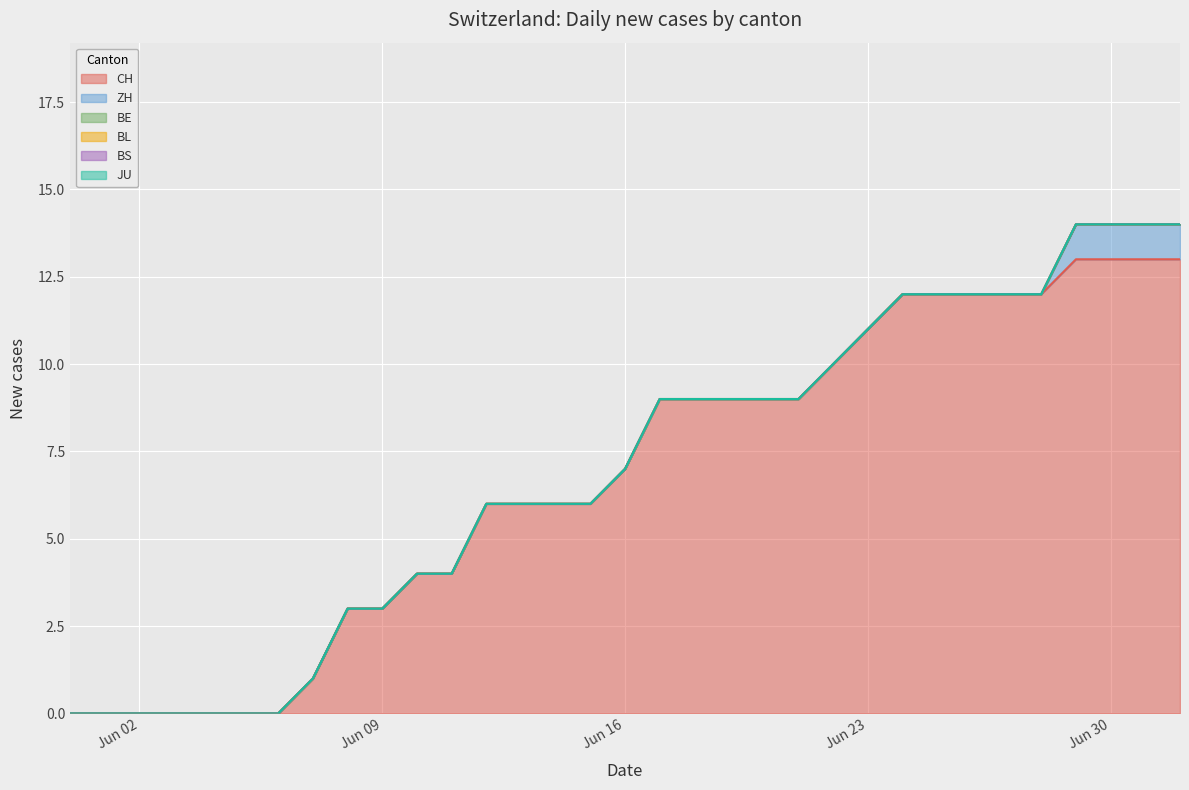

What is the total value across all series at 11?

4